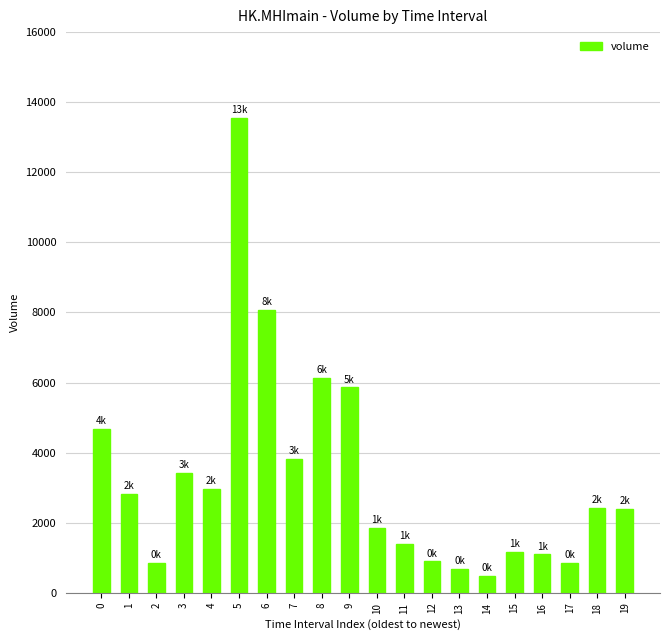

How many bars are there in total?

20